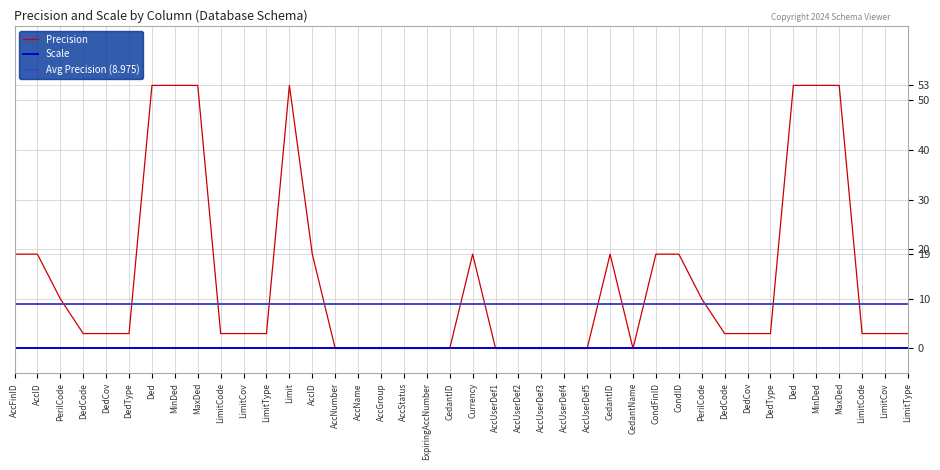

Reading left to right, transcribe all the data shown in this chart.

AccFinID=19	AccID=19	PerilCode=10	DedCode=3	DedCov=3	DedType=3	Ded=53	MinDed=53	MaxDed=53	LimitCode=3	LimitCov=3	LimitType=3	Limit=53	AccID=19	AccNumber=0	AccName=0	AccGroup=0	AccStatus=0	ExpiringAccNumber=0	CedantID=0	Currency=19	AccUserDef1=0	AccUserDef2=0	AccUserDef3=0	AccUserDef4=0	AccUserDef5=0	CedantID=19	CedantName=0	CondFinID=19	CondID=19	PerilCode=10	DedCode=3	DedCov=3	DedType=3	Ded=53	MinDed=53	MaxDed=53	LimitCode=3	LimitCov=3	LimitType=3